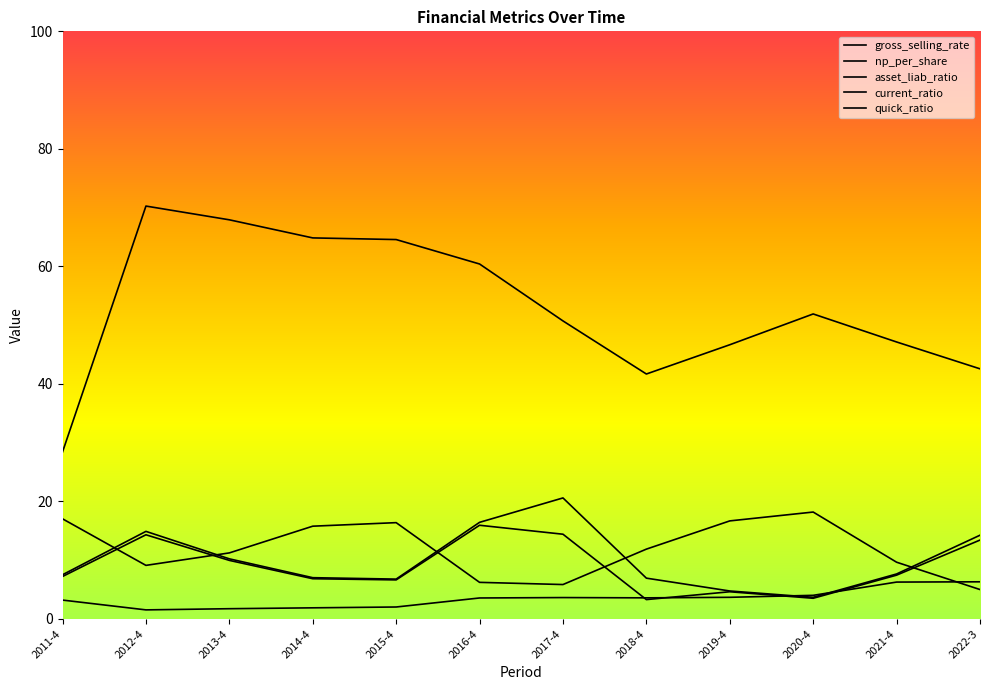

Between 2013-4 and 2014-4, which series saw the biggest shift?

asset_liab_ratio